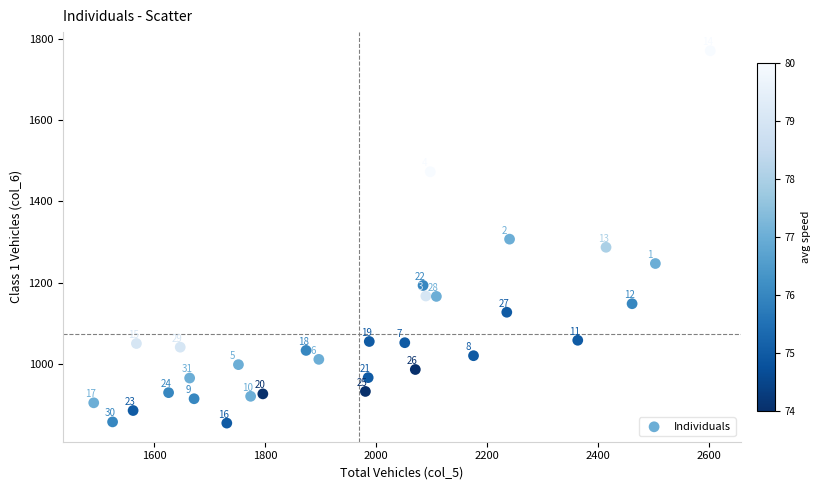

What Y value in the scatter plot is closest to 1312?

1307